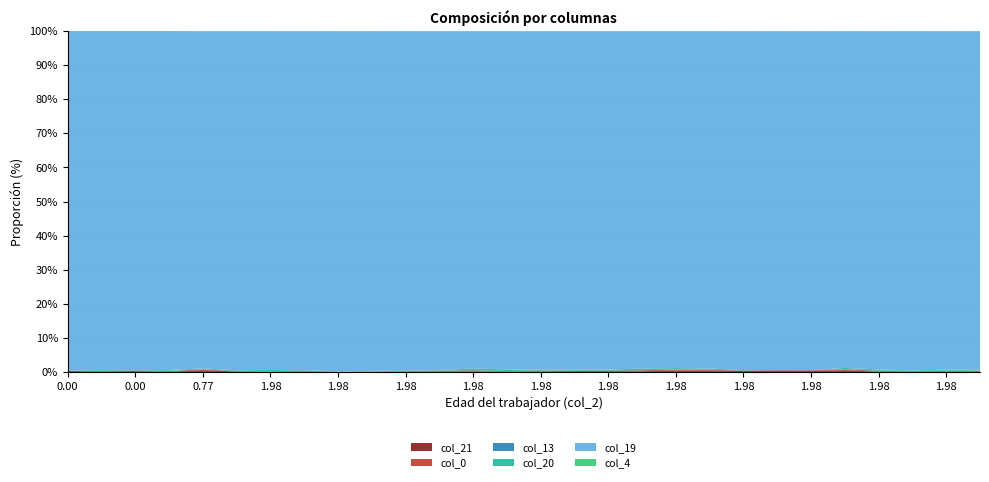

Reading left to right, what are all the values shown in this chart?

col_21: col_21=2.1	col_0=1.6	col_13=1.9	col_20=0.3	col_19=3.1	col_4=1.3	6=0.5	7=0.7	8=0.5	9=0.8	10=0.5	11=0.8	12=1.0	13=0.4	14=0.9	15=2.3	16=2.0	17=1.3	18=2.2	19=1.9	20=2.4	21=2.0	22=2.7	23=2.8	24=0.7	25=0.4	26=0.9	27=0.9
col_0: col_21=0.0	col_0=1.1	col_13=1.0	col_20=1.3	col_19=1.0	col_4=1.1	6=1.0	7=1.1	8=1.2	9=1.1	10=1.0	11=1.1	12=1.2	13=1.2	14=1.2	15=1.2	16=1.3	17=1.3	18=1.5	19=1.3	20=1.2	21=1.3	22=1.4	23=1.2	24=1.3	25=1.2	26=1.1	27=1.0
col_13: col_21=0.5	col_0=0.4	col_13=0.3	col_20=0.3	col_19=0.2	col_4=0.4	6=0.5	7=0.9	8=0.0	9=0.9	10=0.5	11=0.4	12=0.4	13=0.0	14=0.2	15=0.1	16=0.1	17=0.1	18=0.2	19=0.3	20=0.2	21=0.3	22=0.2	23=0.3	24=0.8	25=0.7	26=0.5	27=0.5
col_20: col_21=0.6	col_0=2.5	col_13=0.7	col_20=1.6	col_19=2.0	col_4=1.4	6=2.9	7=0.3	8=1.4	9=2.6	10=0.0	11=0.6	12=2.6	13=2.8	14=1.3	15=2.8	16=2.4	17=3.0	18=2.3	19=2.3	20=1.0	21=0.0	22=0.4	23=2.3	24=2.5	25=0.9	26=2.6	27=1.7
col_19: col_21=791.0	col_0=1032.6	col_13=723.2	col_20=597.9	col_19=598.3	col_4=873.5	6=873.5	7=578.3	8=1792.4	9=1698.3	10=608.5	11=541.5	12=497.4	13=606.0	14=528.2	15=974.3	16=843.8	17=567.4	18=541.6	19=565.9	20=878.7	21=650.0	22=836.1	23=559.1	24=709.1	25=709.1	26=771.5	27=570.7
col_4: col_21=0.0	col_0=0.0	col_13=0.0	col_20=0.0	col_19=0.4	col_4=0.7	6=0.6	7=0.6	8=0.6	9=0.5	10=0.5	11=0.5	12=0.4	13=0.4	14=0.4	15=0.4	16=0.4	17=0.4	18=0.4	19=0.4	20=0.4	21=0.4	22=0.4	23=0.4	24=0.4	25=0.3	26=0.3	27=0.3